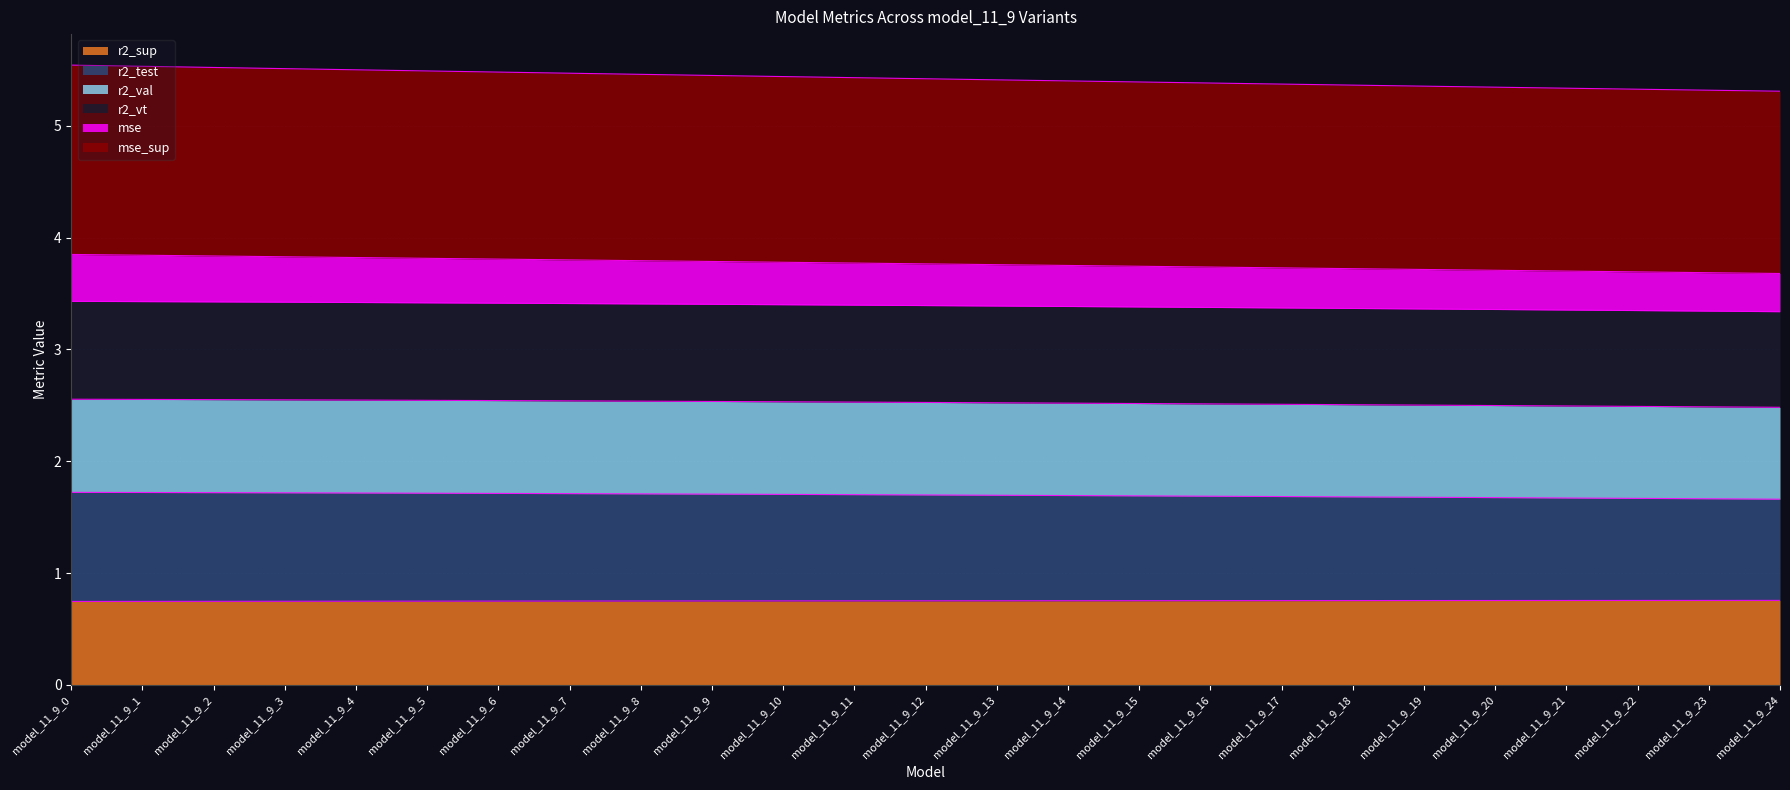

What is the highest value of the r2_sup series?

0.8